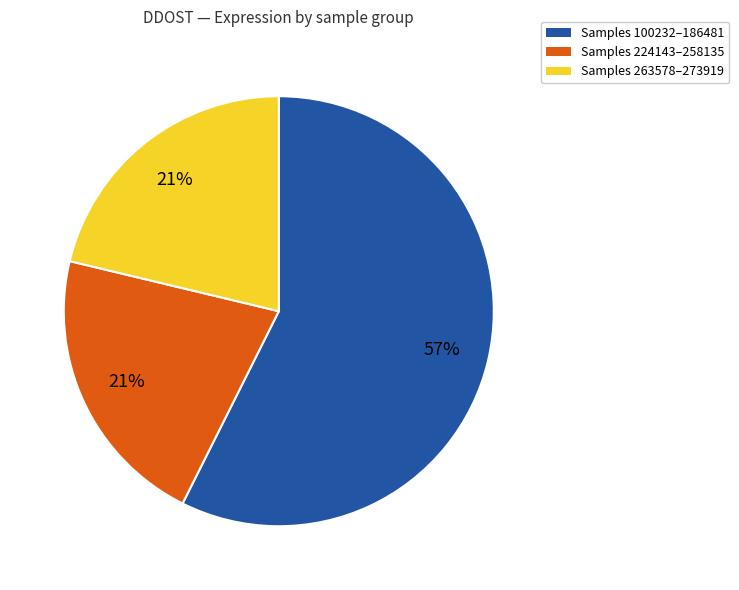

How many slices are in this pie chart?

3